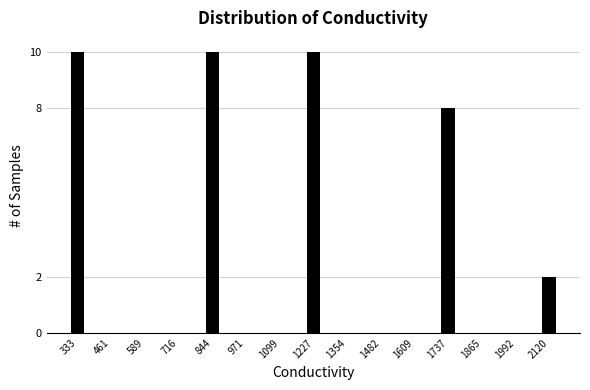

Reading right to left, transcribe all the data shown in this chart.

2120=2	1992=0	1865=0	1737=8	1609=0	1482=0	1354=0	1227=10	1099=0	971=0	844=10	716=0	589=0	461=0	333=10